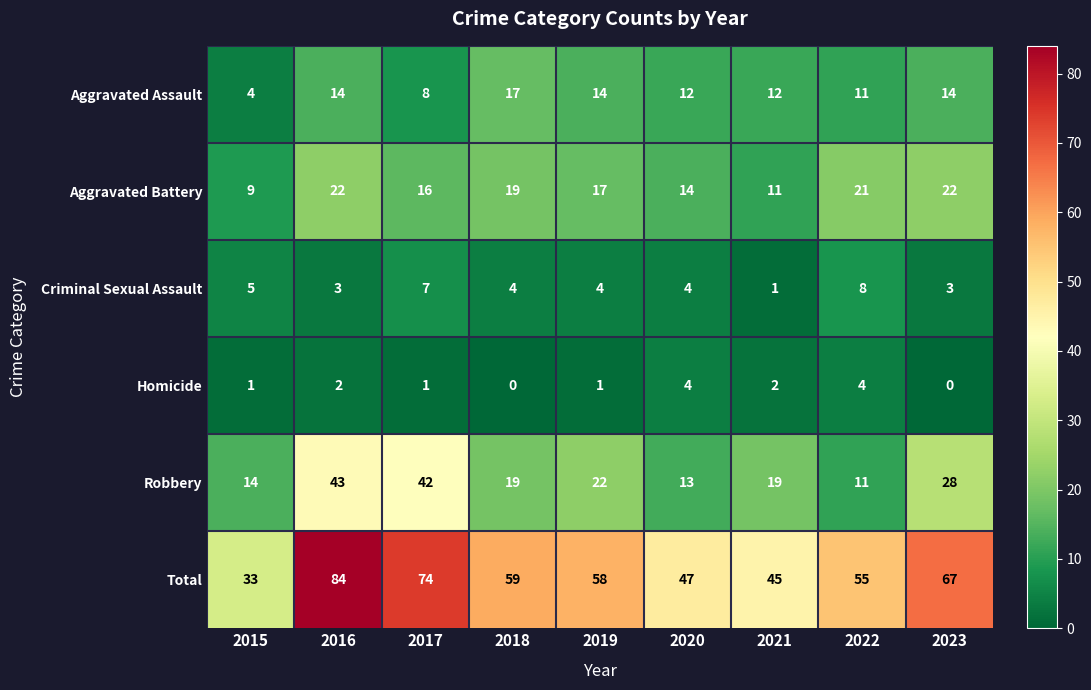

Which series changed the most between 2017 and 2019?

Robbery